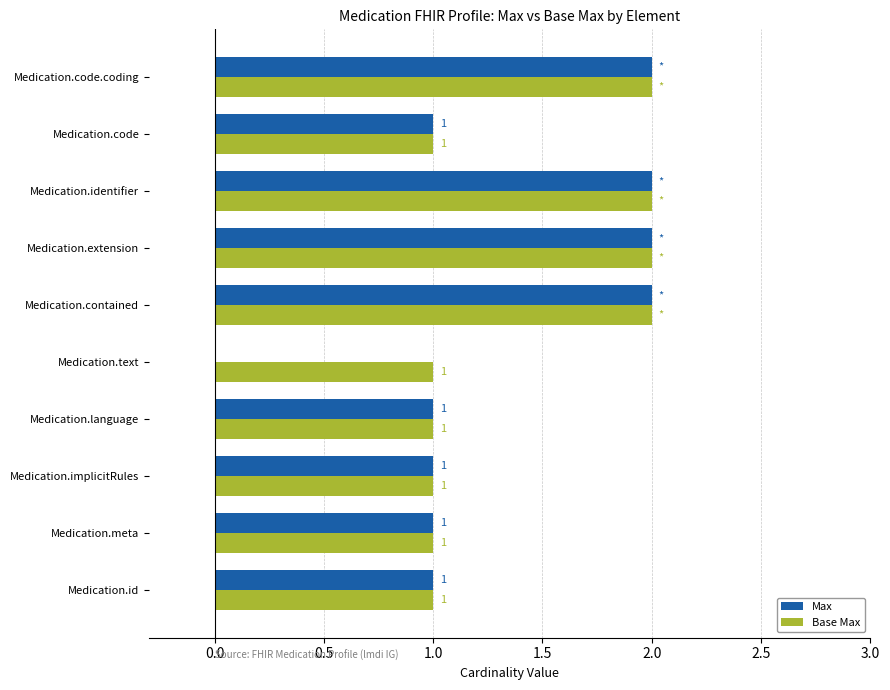

Is it true that Max equals 0 at Medication.text?

True